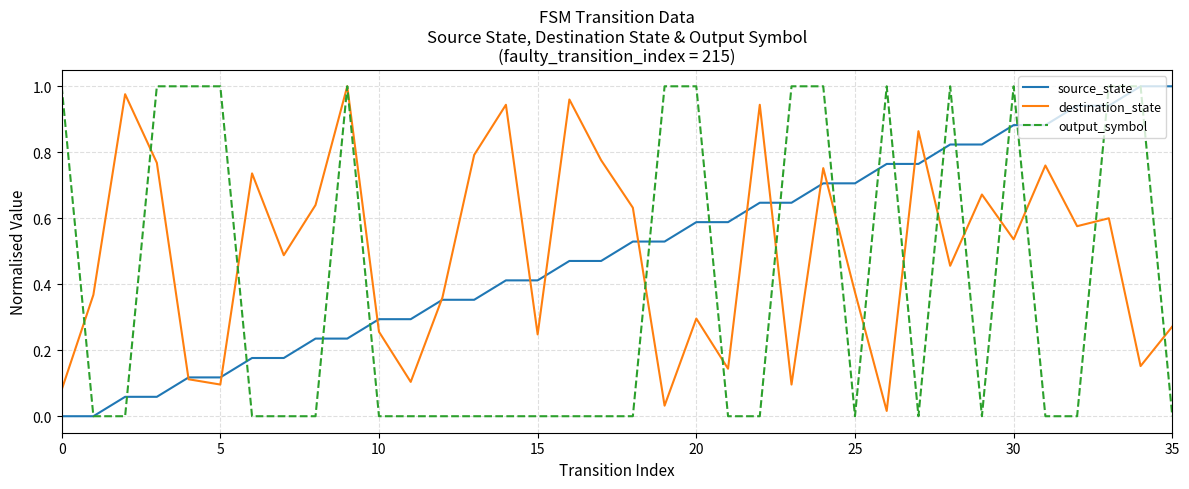

In destination_state, how many points are higher than both neighbors (excluding endpoints)?

12